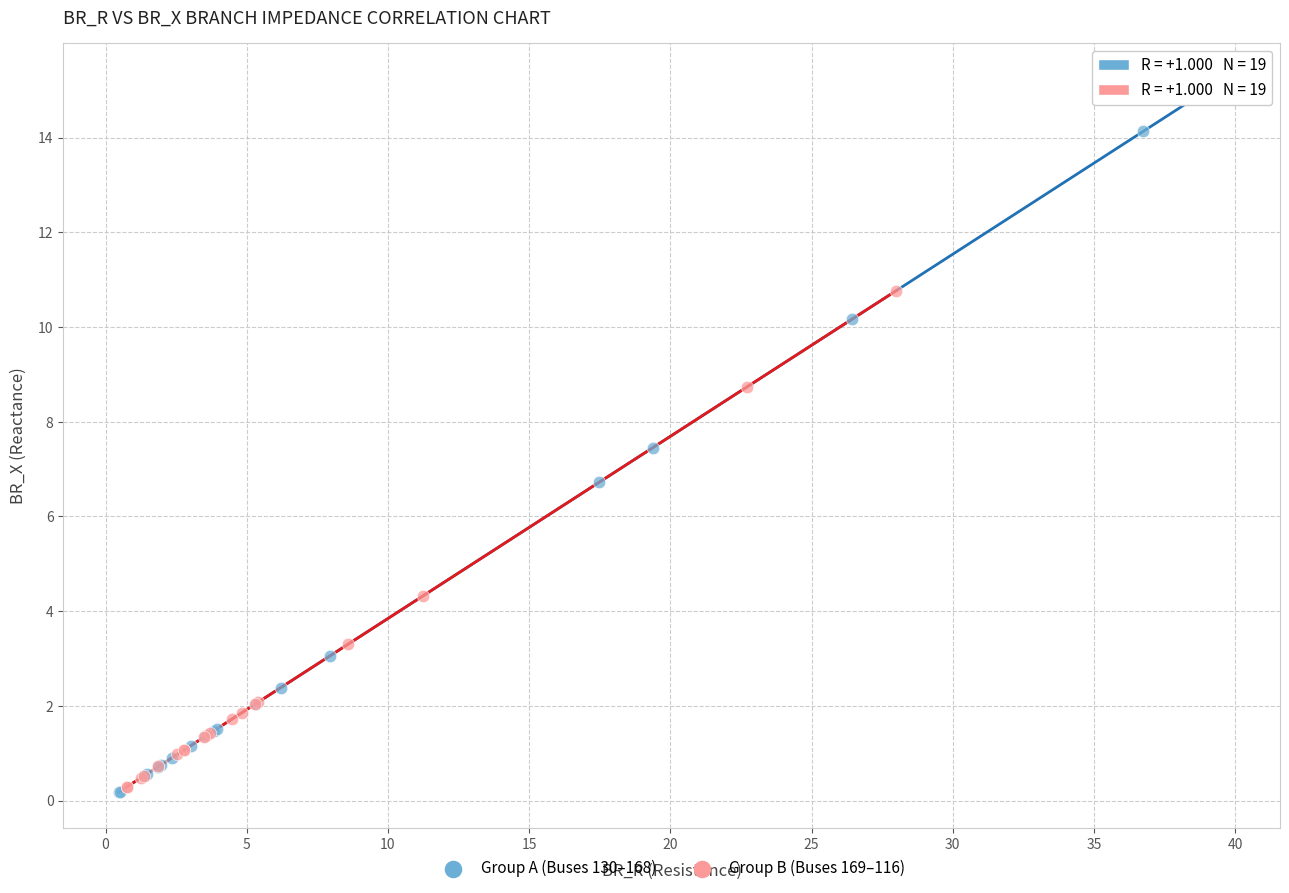

What are all the series names shown in the legend?

Group A (Buses 130–168), Group B (Buses 169–116)